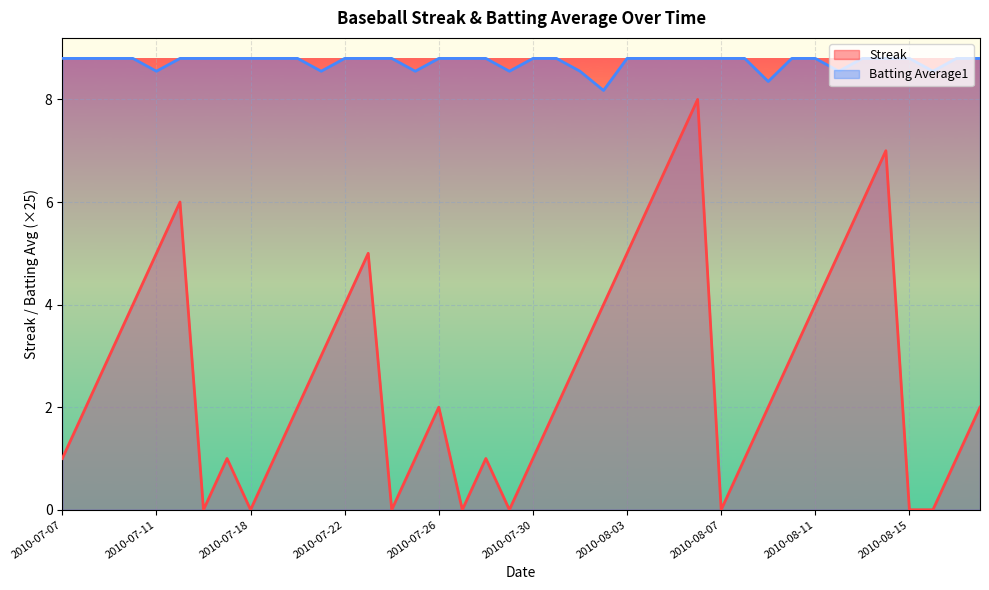

Which has a higher value, 2010-07-31 or 2010-08-09?

2010-07-31